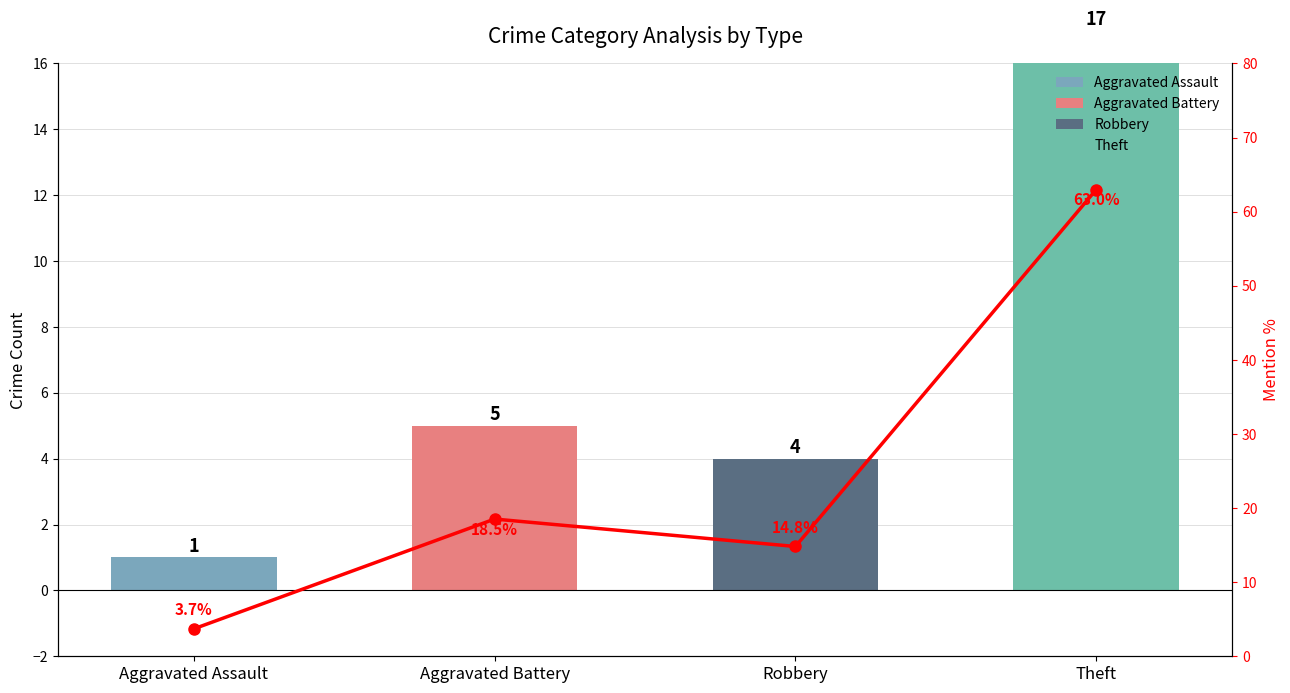

What is the smallest value displayed?

3.7